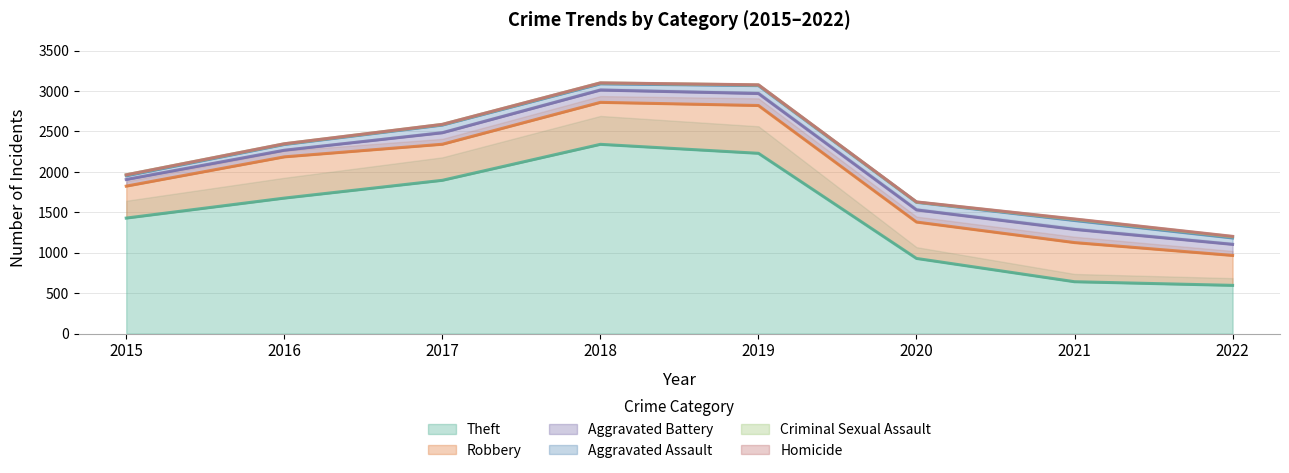

Reading right to left, transcribe all the data shown in this chart.

Theft: 2022=597	2021=642	2020=930	2019=2230	2018=2341	2017=1896	2016=1676	2015=1429
Robbery: 2022=370	2021=484	2020=450	2019=591	2018=519	2017=446	2016=510	2015=395
Aggravated Battery: 2022=137	2021=163	2020=150	2019=148	2018=152	2017=142	2016=82	2015=82
Aggravated Assault: 2022=79	2021=110	2020=94	2019=98	2018=77	2017=95	2016=71	2015=46
Criminal Sexual Assault: 2022=16	2021=15	2020=3	2019=8	2018=11	2017=8	2016=8	2015=12
Homicide: 2022=4	2021=4	2020=2	2019=2	2018=1	2017=1	2016=1	2015=0